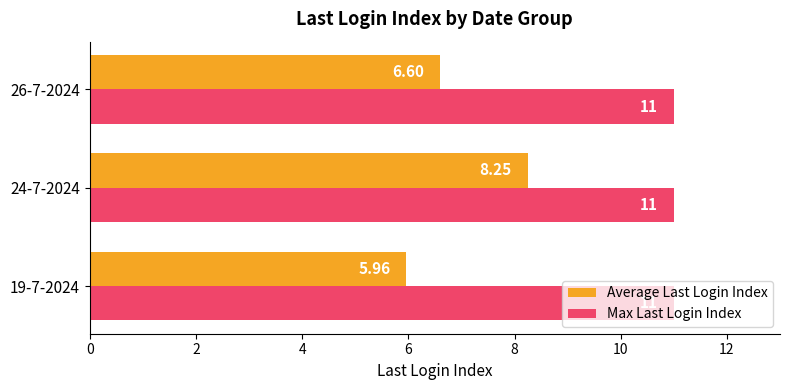

What is the sum of the Max Last Login Index values at 19-7-2024 and 26-7-2024?

22.0